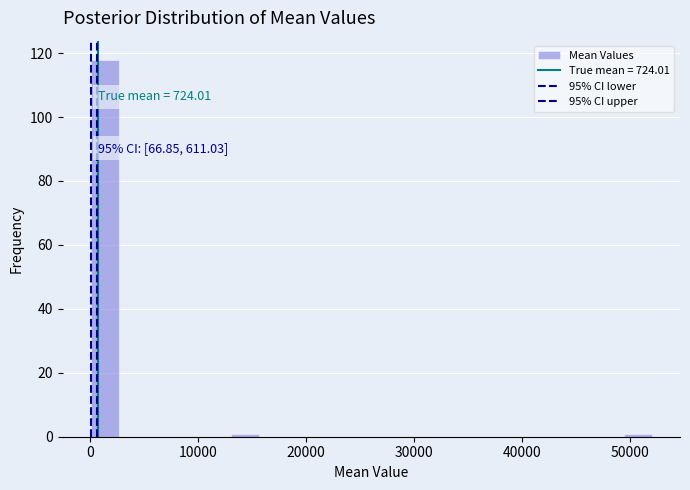

Around what value on the x-axis is the tallest bar? Give the approximate position of its centre, as read against the axis.

1000